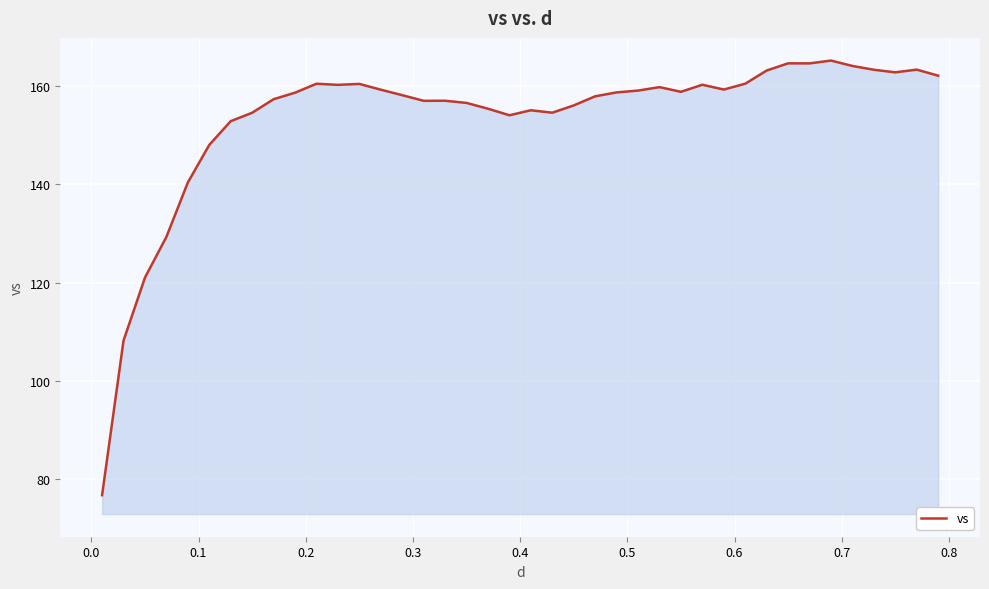

What is the minimum value shown in the chart?

76.7